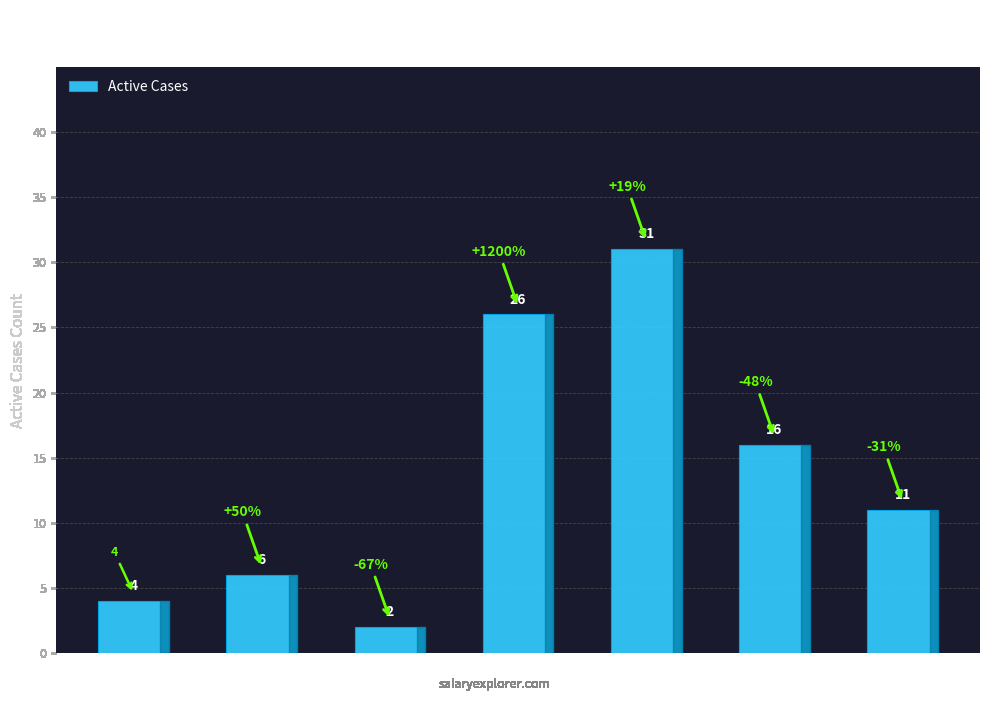

Reading left to right, list all the values displayed in this chart.

AG=4	BE=6	GE=2	TI=26	VD=31	VS=16	ZH=11